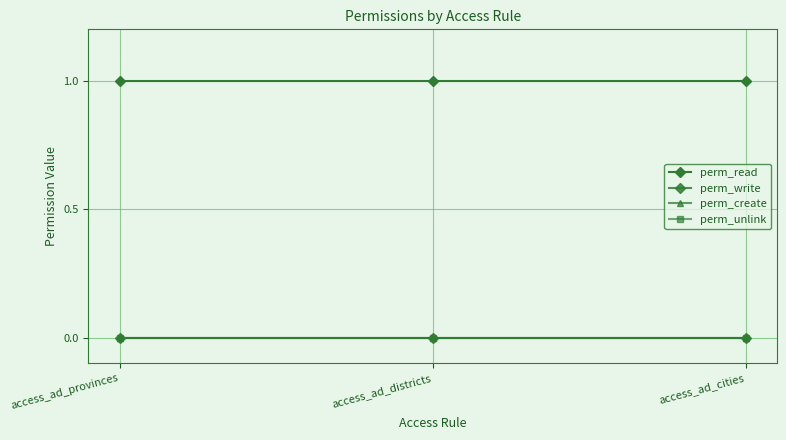

What is the difference between the highest and lowest values at access_ad_districts?

1